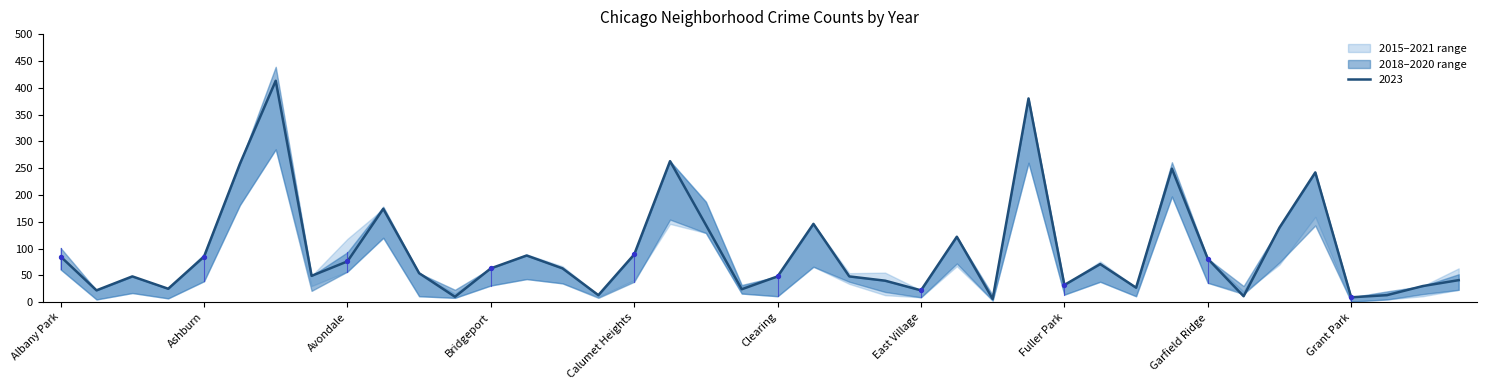

True or false: 2023 has a value of 64 at Clearing.

False